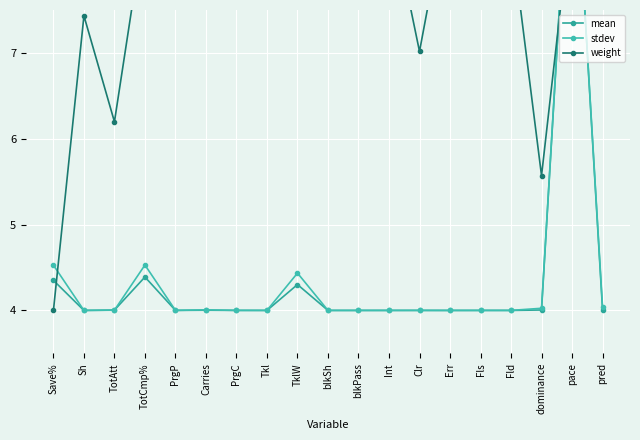

What is the difference between the highest and lowest values at Clr?

3.0